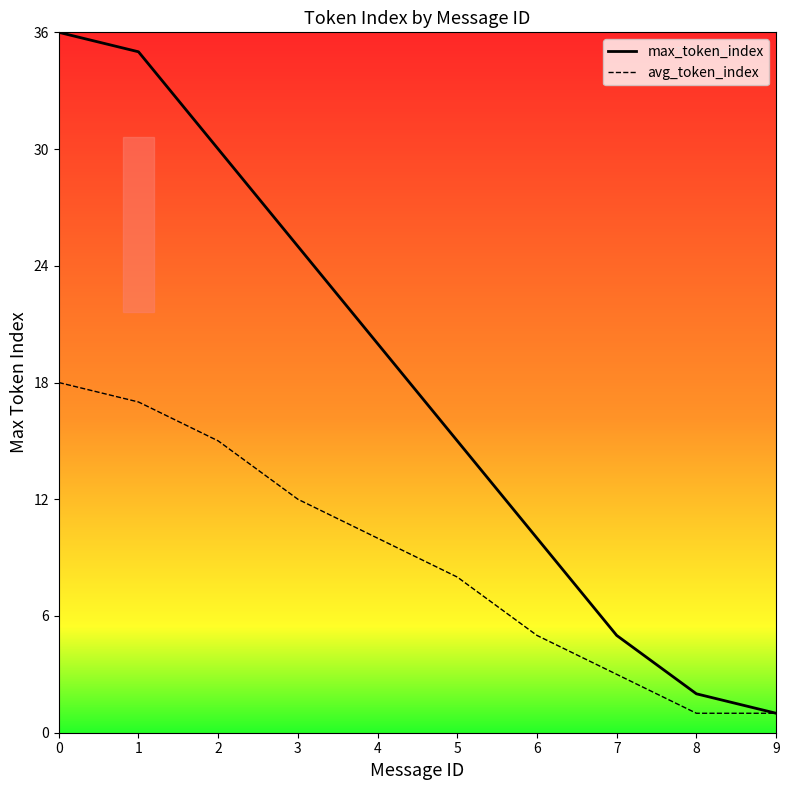

Which category has the lowest value in the max_token_index series?

9